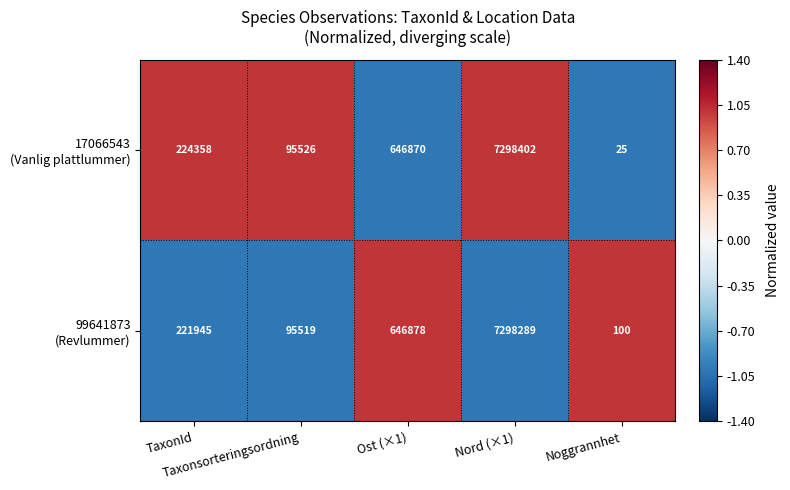

What is the maximum value shown in the chart?

7298402